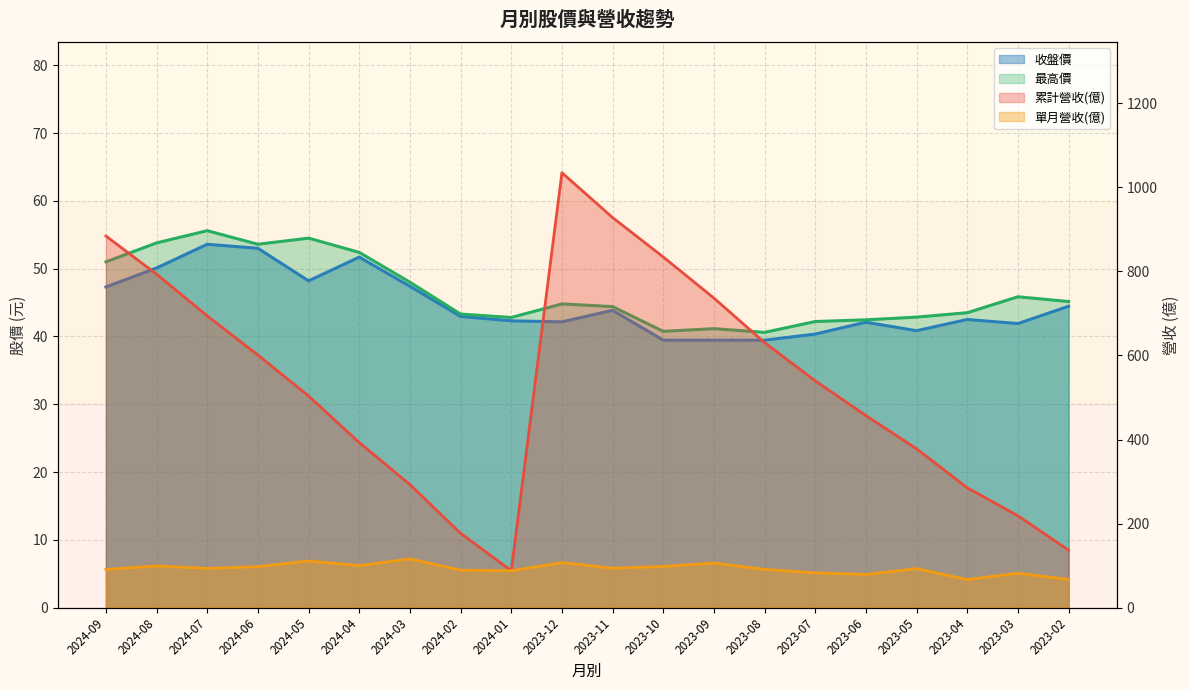

What is the label of the 17th point from the left?

2023-05